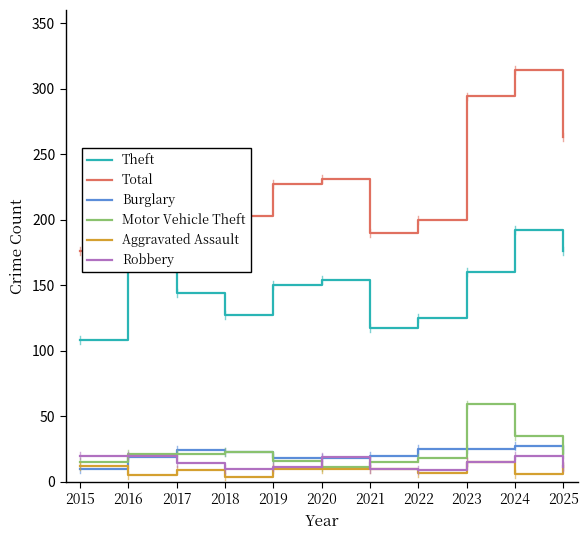

What is the difference between the maximum and minimum values in the Aggravated Assault series?

11